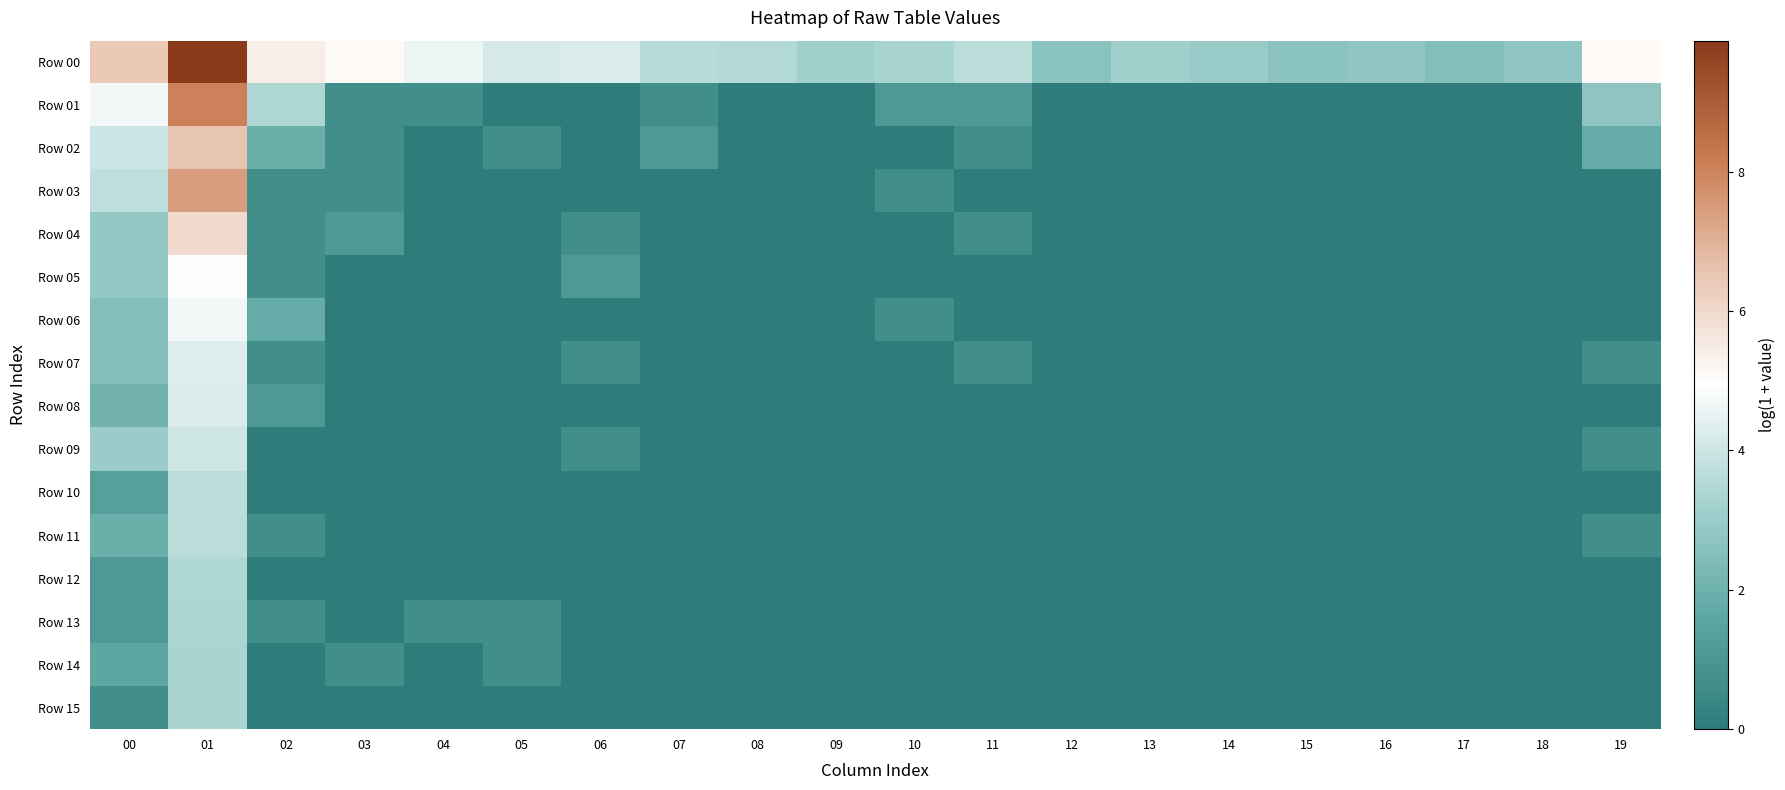

Reading left to right, list all the values displayed in this chart.

Row 00: 00=6.4	01=9.9	02=5.4	03=5.1	04=4.6	05=4.1	06=4.2	07=3.6	08=3.5	09=3.1	10=3.3	11=3.7	12=2.6	13=3.1	14=2.9	15=2.6	16=2.8	17=2.5	18=2.8	19=5.1
Row 01: 00=4.7	01=8.1	02=3.4	03=0.7	04=0.7	05=0.0	06=0.0	07=0.7	08=0.0	09=0.0	10=1.1	11=1.1	12=0.0	13=0.0	14=0.0	15=0.0	16=0.0	17=0.0	18=0.0	19=2.7
Row 02: 00=4.0	01=6.6	02=1.9	03=0.7	04=0.0	05=0.7	06=0.0	07=1.1	08=0.0	09=0.0	10=0.0	11=0.7	12=0.0	13=0.0	14=0.0	15=0.0	16=0.0	17=0.0	18=0.0	19=1.8
Row 03: 00=3.7	01=7.4	02=0.7	03=0.7	04=0.0	05=0.0	06=0.0	07=0.0	08=0.0	09=0.0	10=0.7	11=0.0	12=0.0	13=0.0	14=0.0	15=0.0	16=0.0	17=0.0	18=0.0	19=0.0
Row 04: 00=2.9	01=6.0	02=0.7	03=1.1	04=0.0	05=0.0	06=0.7	07=0.0	08=0.0	09=0.0	10=0.0	11=0.7	12=0.0	13=0.0	14=0.0	15=0.0	16=0.0	17=0.0	18=0.0	19=0.0
Row 05: 00=2.9	01=5.0	02=0.7	03=0.0	04=0.0	05=0.0	06=1.1	07=0.0	08=0.0	09=0.0	10=0.0	11=0.0	12=0.0	13=0.0	14=0.0	15=0.0	16=0.0	17=0.0	18=0.0	19=0.0
Row 06: 00=2.5	01=4.7	02=1.8	03=0.0	04=0.0	05=0.0	06=0.0	07=0.0	08=0.0	09=0.0	10=0.7	11=0.0	12=0.0	13=0.0	14=0.0	15=0.0	16=0.0	17=0.0	18=0.0	19=0.0
Row 07: 00=2.5	01=4.3	02=0.7	03=0.0	04=0.0	05=0.0	06=0.7	07=0.0	08=0.0	09=0.0	10=0.0	11=0.7	12=0.0	13=0.0	14=0.0	15=0.0	16=0.0	17=0.0	18=0.0	19=0.7
Row 08: 00=2.1	01=4.2	02=1.1	03=0.0	04=0.0	05=0.0	06=0.0	07=0.0	08=0.0	09=0.0	10=0.0	11=0.0	12=0.0	13=0.0	14=0.0	15=0.0	16=0.0	17=0.0	18=0.0	19=0.0
Row 09: 00=3.0	01=4.0	02=0.0	03=0.0	04=0.0	05=0.0	06=0.7	07=0.0	08=0.0	09=0.0	10=0.0	11=0.0	12=0.0	13=0.0	14=0.0	15=0.0	16=0.0	17=0.0	18=0.0	19=0.7
Row 10: 00=1.4	01=3.7	02=0.0	03=0.0	04=0.0	05=0.0	06=0.0	07=0.0	08=0.0	09=0.0	10=0.0	11=0.0	12=0.0	13=0.0	14=0.0	15=0.0	16=0.0	17=0.0	18=0.0	19=0.0
Row 11: 00=1.9	01=3.6	02=0.7	03=0.0	04=0.0	05=0.0	06=0.0	07=0.0	08=0.0	09=0.0	10=0.0	11=0.0	12=0.0	13=0.0	14=0.0	15=0.0	16=0.0	17=0.0	18=0.0	19=0.7
Row 12: 00=1.1	01=3.5	02=0.0	03=0.0	04=0.0	05=0.0	06=0.0	07=0.0	08=0.0	09=0.0	10=0.0	11=0.0	12=0.0	13=0.0	14=0.0	15=0.0	16=0.0	17=0.0	18=0.0	19=0.0
Row 13: 00=1.1	01=3.4	02=0.7	03=0.0	04=0.7	05=0.7	06=0.0	07=0.0	08=0.0	09=0.0	10=0.0	11=0.0	12=0.0	13=0.0	14=0.0	15=0.0	16=0.0	17=0.0	18=0.0	19=0.0
Row 14: 00=1.6	01=3.3	02=0.0	03=0.7	04=0.0	05=0.7	06=0.0	07=0.0	08=0.0	09=0.0	10=0.0	11=0.0	12=0.0	13=0.0	14=0.0	15=0.0	16=0.0	17=0.0	18=0.0	19=0.0
Row 15: 00=0.7	01=3.3	02=0.0	03=0.0	04=0.0	05=0.0	06=0.0	07=0.0	08=0.0	09=0.0	10=0.0	11=0.0	12=0.0	13=0.0	14=0.0	15=0.0	16=0.0	17=0.0	18=0.0	19=0.0